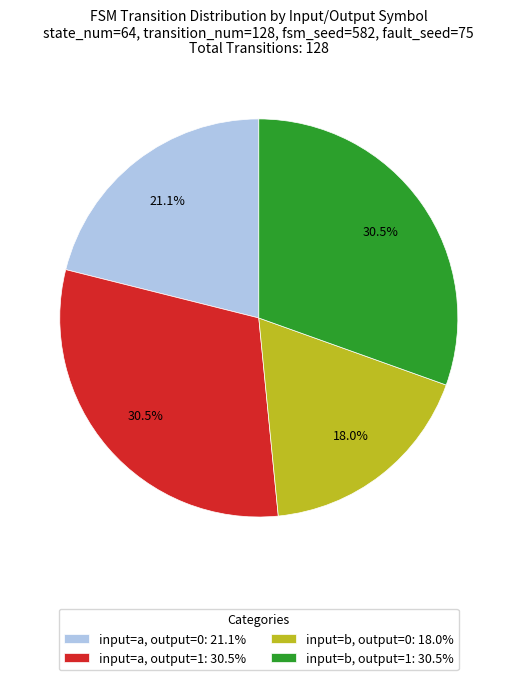

What portion of the pie excludes input=a, output=1?

69.5%